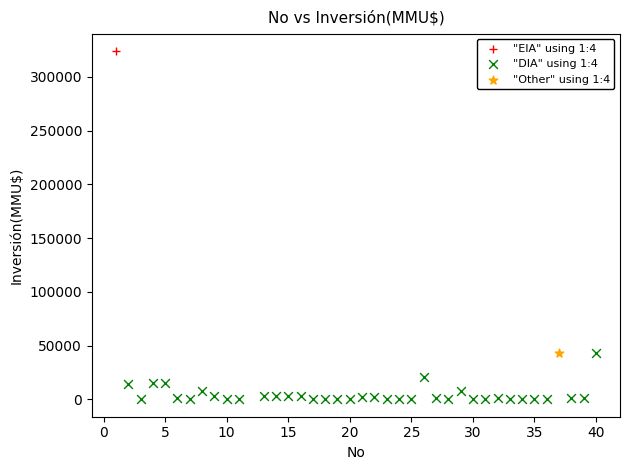

What are all the series names shown in the legend?

"EIA" using 1:4, "DIA" using 1:4, "Other" using 1:4